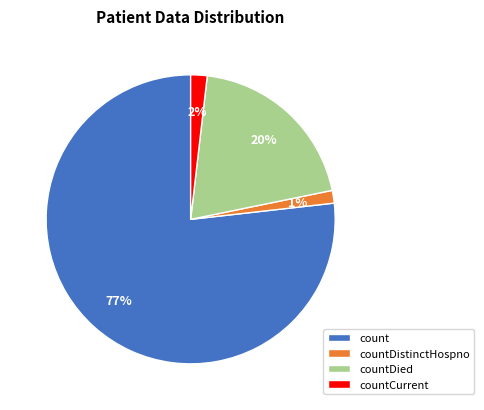

Do count and countCurrent together represent more than half of the pie?

Yes